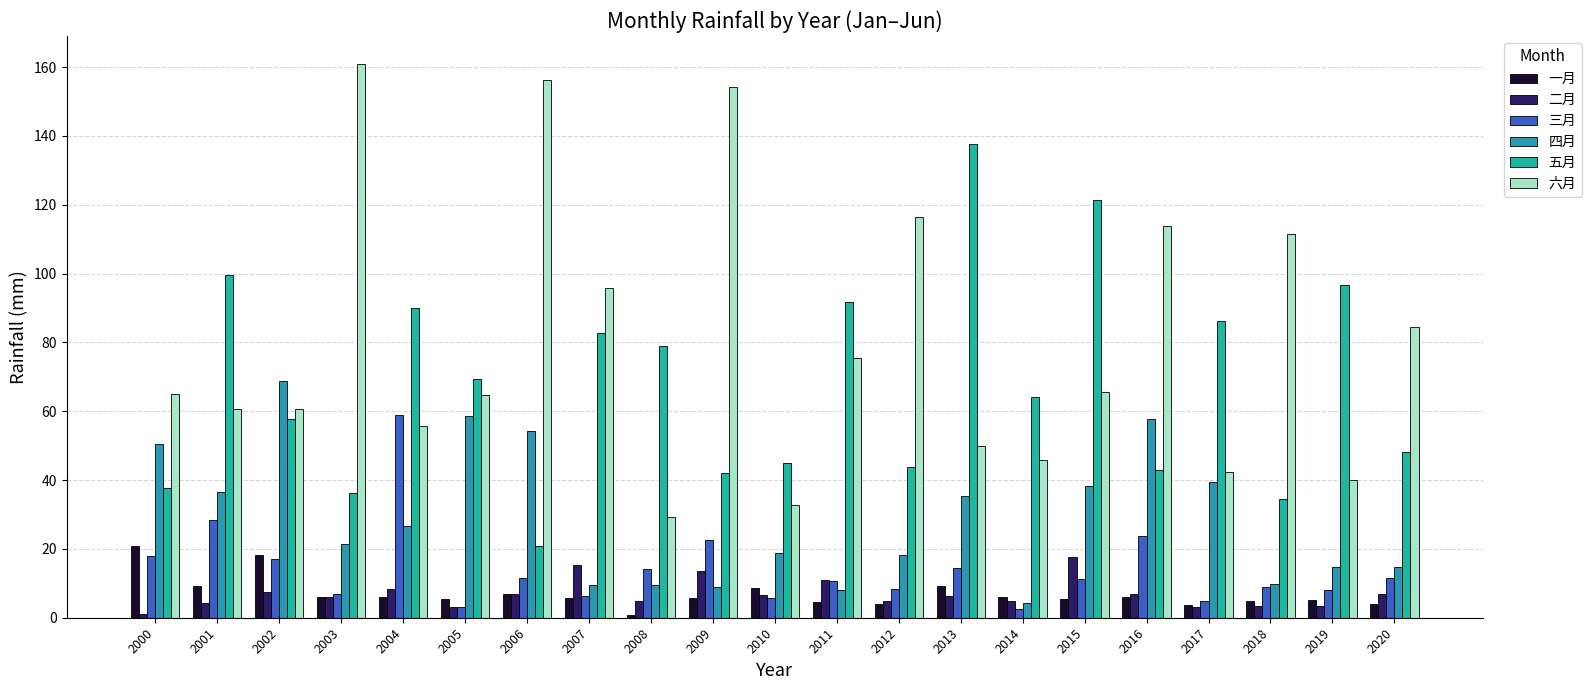

What is the average value of the 一月 series?

7.0